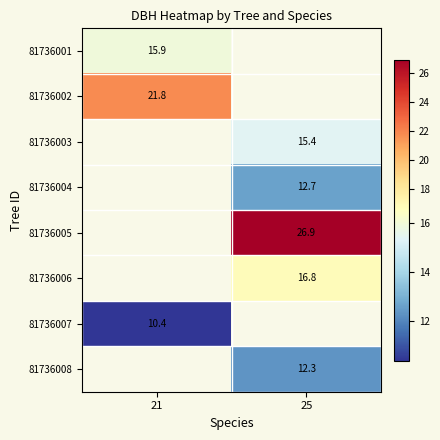

How many values in 81736005 are above zero?

1